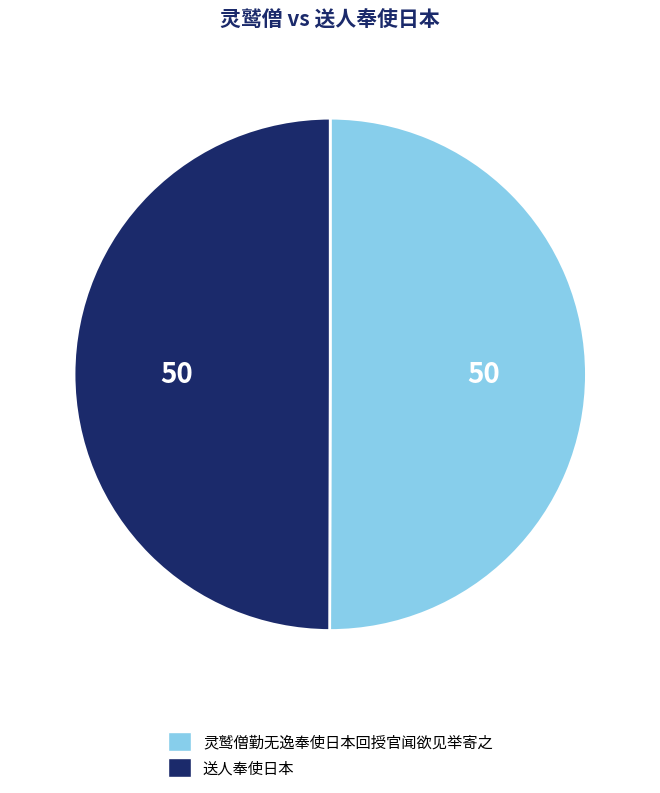

Do 灵鹫僧勤无逸奉使日本回授官闻欲见举寄之 and 送人奉使日本 together represent more than half of the pie?

Yes